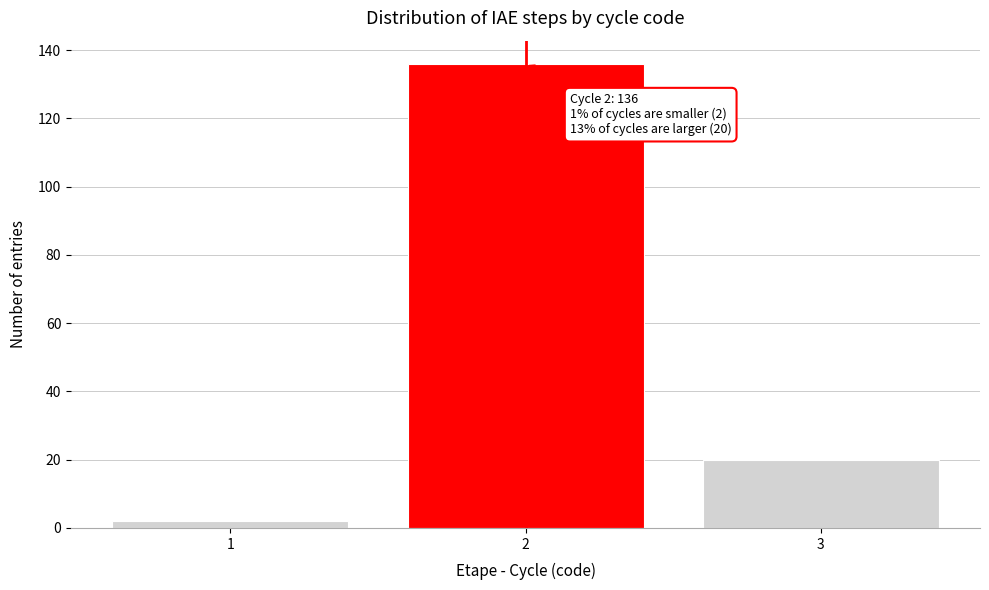

Reading left to right, extract all data points from this chart.

2	136	20